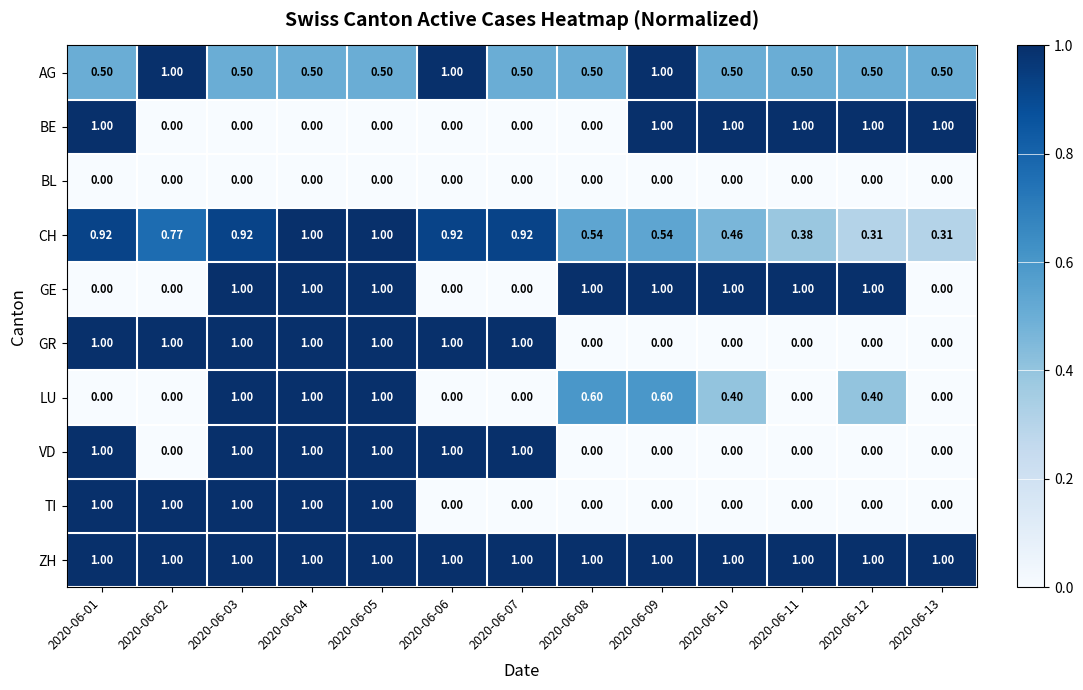

Which series changed the most between 2020-06-08 and 2020-06-11?

BE